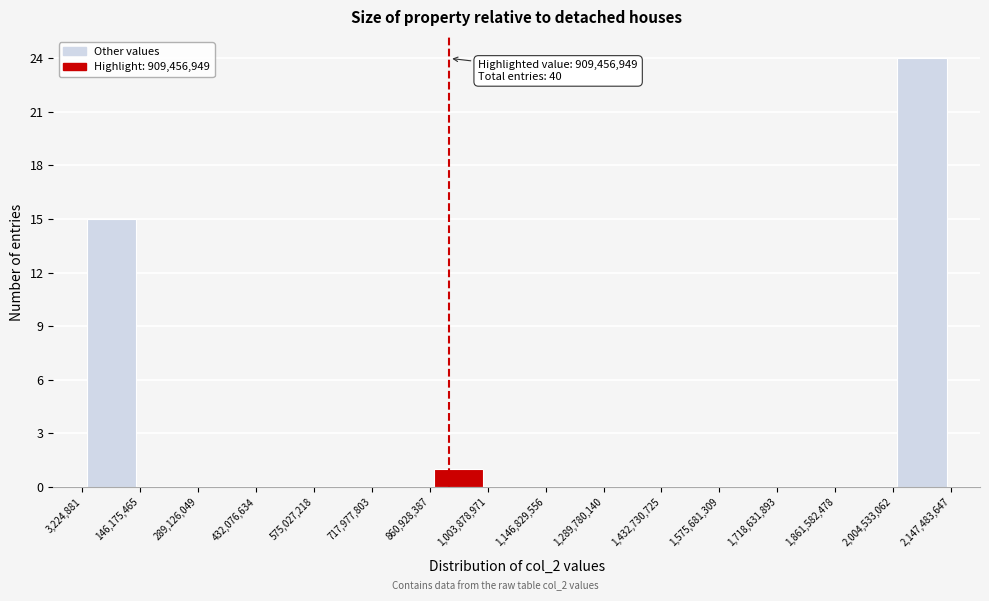

Over which range of the x-axis is the bar tallest?

2,004,533,062 to 2,147,483,647